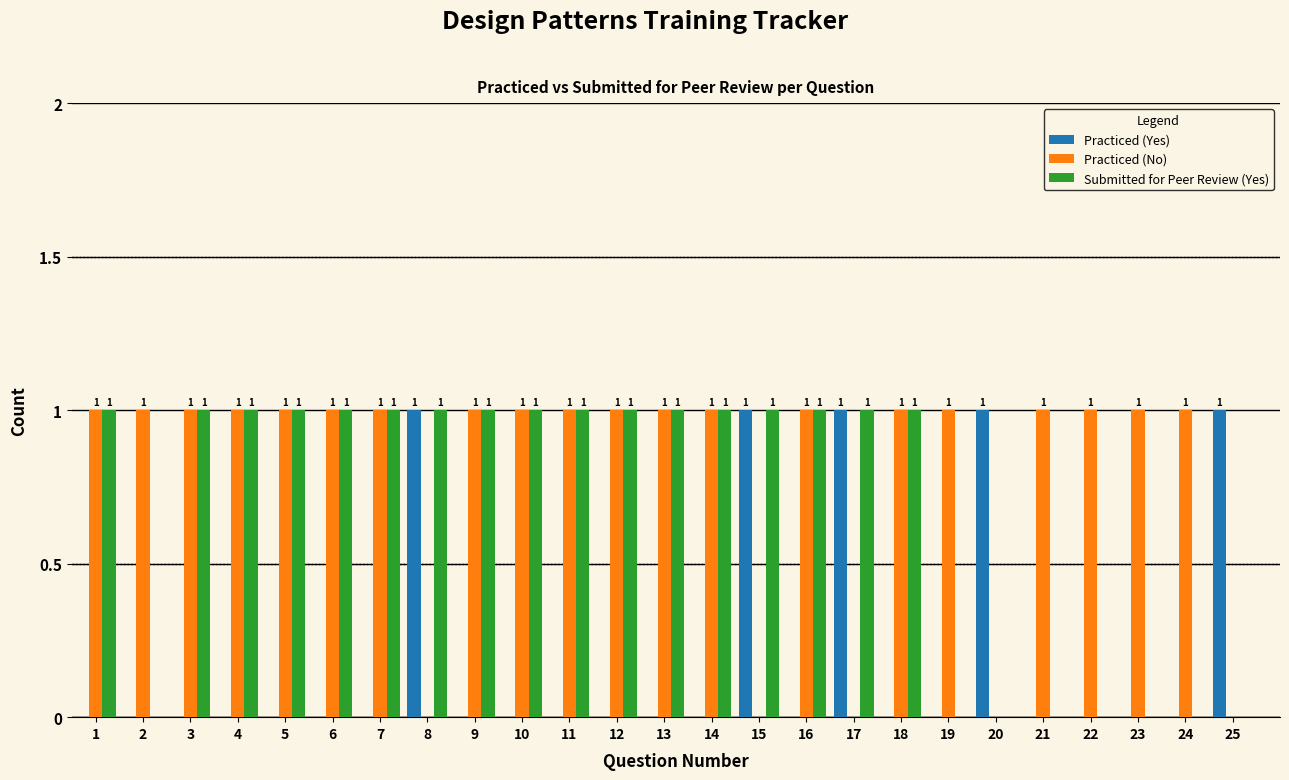

Reading left to right, extract all data points from this chart.

Practiced (Yes): 1=0	2=0	3=0	4=0	5=0	6=0	7=0	8=1	9=0	10=0	11=0	12=0	13=0	14=0	15=1	16=0	17=1	18=0	19=0	20=1	21=0	22=0	23=0	24=0	25=1
Practiced (No): 1=1	2=1	3=1	4=1	5=1	6=1	7=1	8=0	9=1	10=1	11=1	12=1	13=1	14=1	15=0	16=1	17=0	18=1	19=1	20=0	21=1	22=1	23=1	24=1	25=0
Submitted for Peer Review (Yes): 1=1	2=0	3=1	4=1	5=1	6=1	7=1	8=1	9=1	10=1	11=1	12=1	13=1	14=1	15=1	16=1	17=1	18=1	19=0	20=0	21=0	22=0	23=0	24=0	25=0